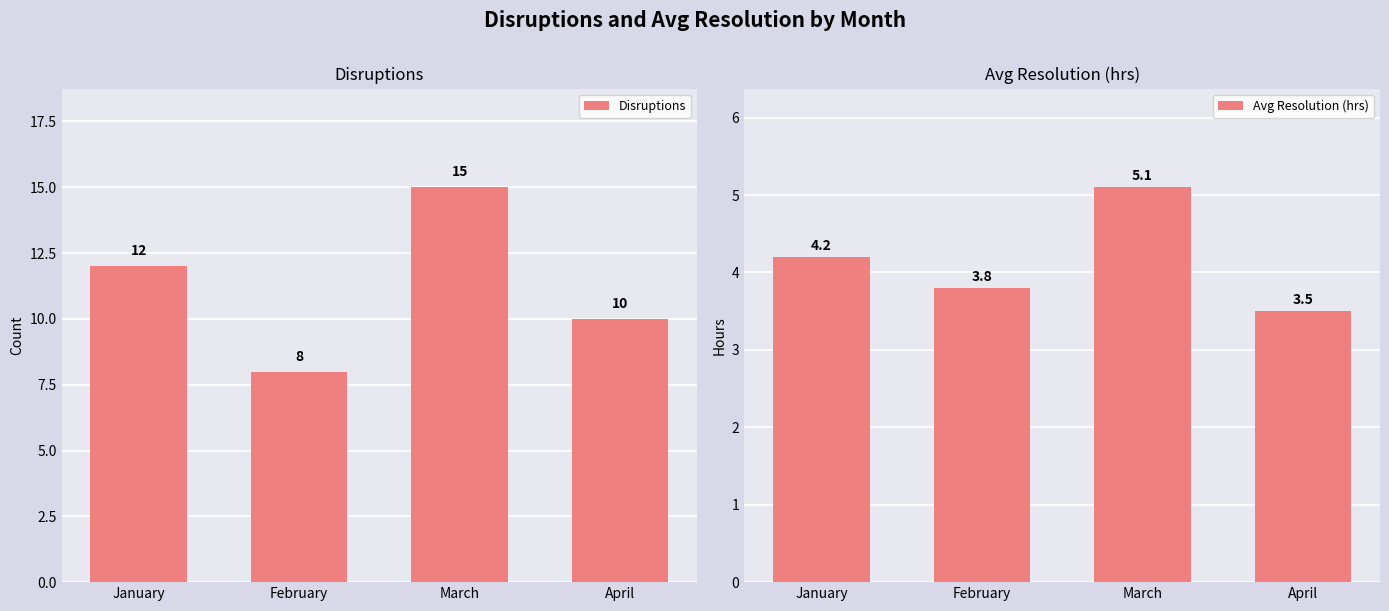

Reading left to right, transcribe all the data shown in this chart.

Disruptions: January=12.0	February=8.0	March=15.0	April=10.0
Avg Resolution (hrs): January=4.2	February=3.8	March=5.1	April=3.5